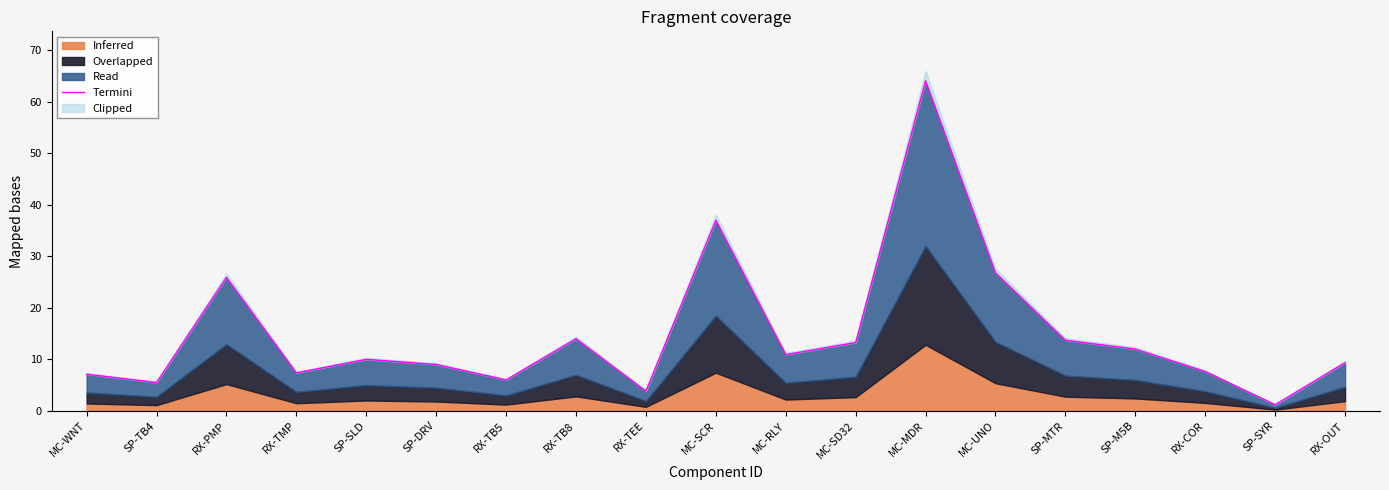

Rank the categories by value from lowest to highest.

SP-SYR, RX-TEE, SP-TB4, RX-TB5, MC-WNT, RX-TMP, RX-COR, SP-DRV, RX-OUT, SP-SLD, MC-RLY, SP-M5B, MC-SD32, SP-MTR, RX-TB8, RX-PMP, MC-UNO, MC-SCR, MC-MDR